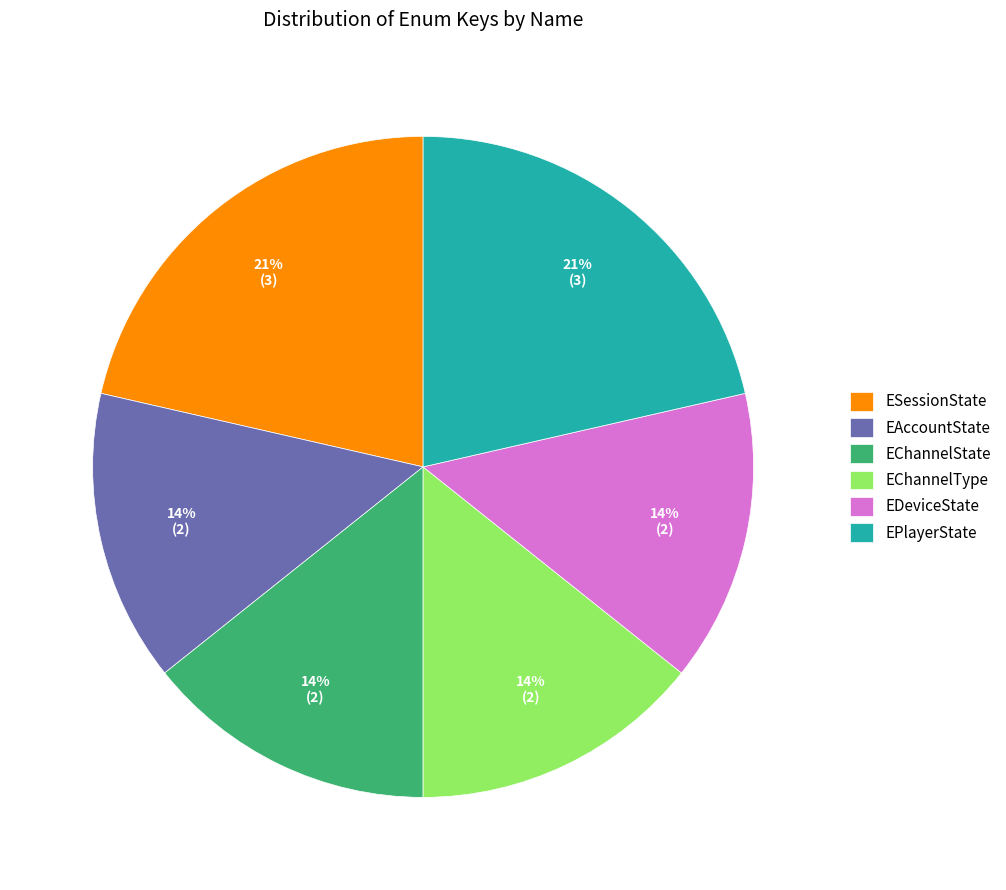

The EAccountState slice represents 14% of the pie. True or false?

True